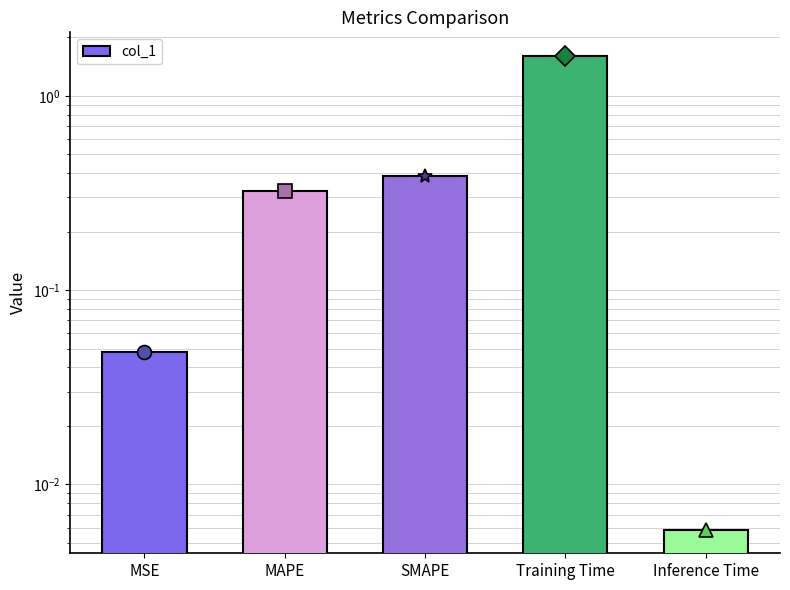

The chart shows a value of 0.0 at Inference Time. True or false?

False